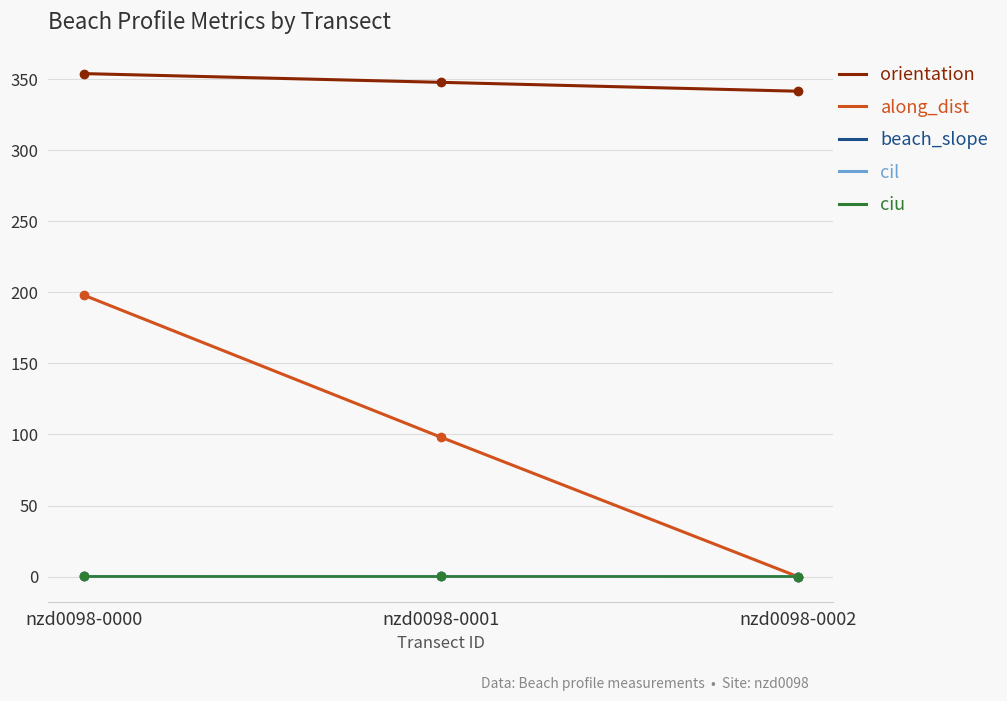

True or false: orientation has a value of 341.6 at nzd0098-0002.

True